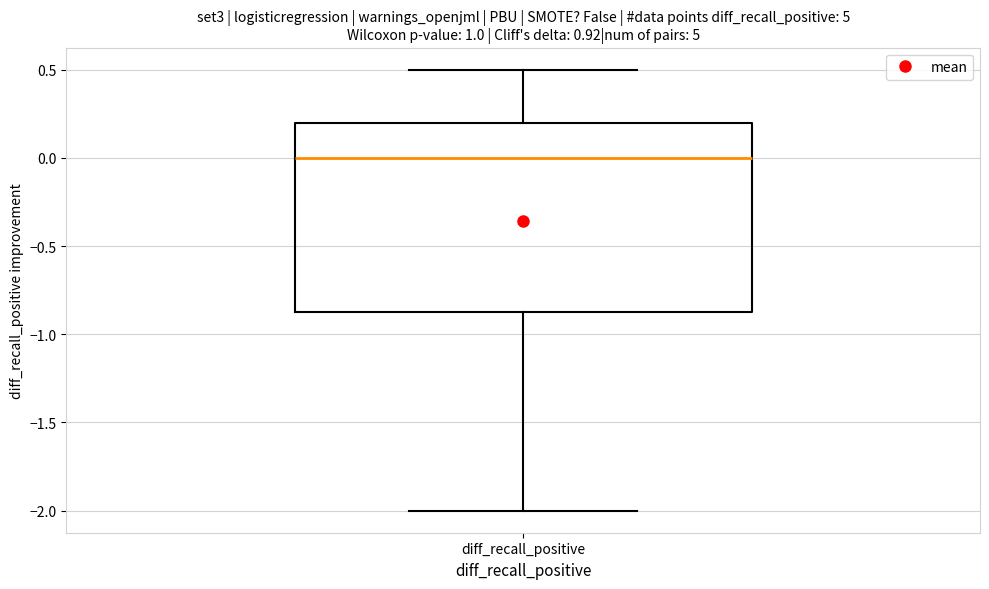

Transcribe this box plot: give where the median line is, the range the box spans, and where the two whiskers end, as read against the y-axis. The values are not printed on the chart, so give them approximately, as read against the axis.

median 0.00, box -0.85 to 0.20, whiskers -2.00 to 0.50